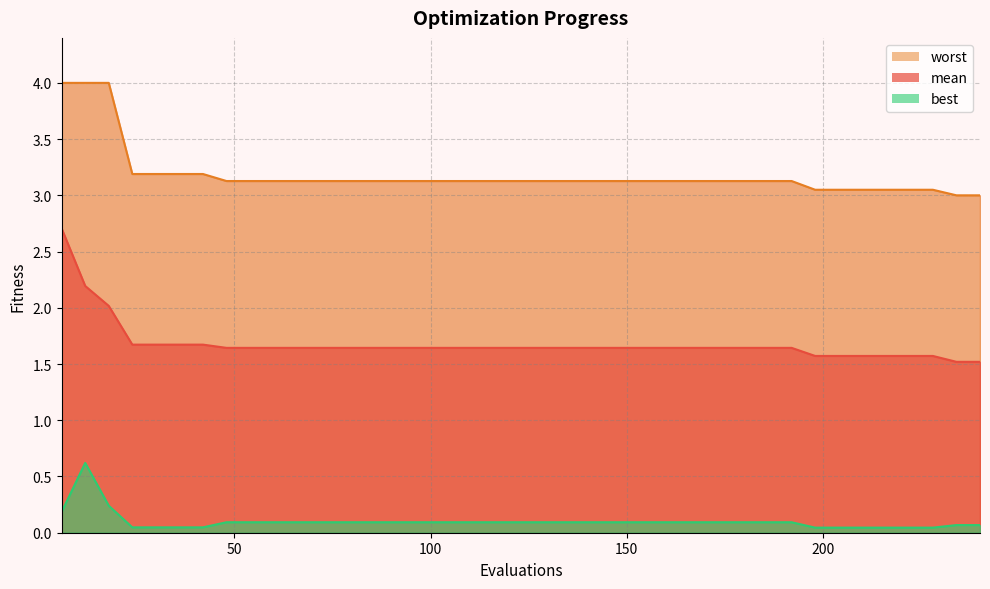

Rank the series at 138 from highest to lowest value.

worst, mean, best